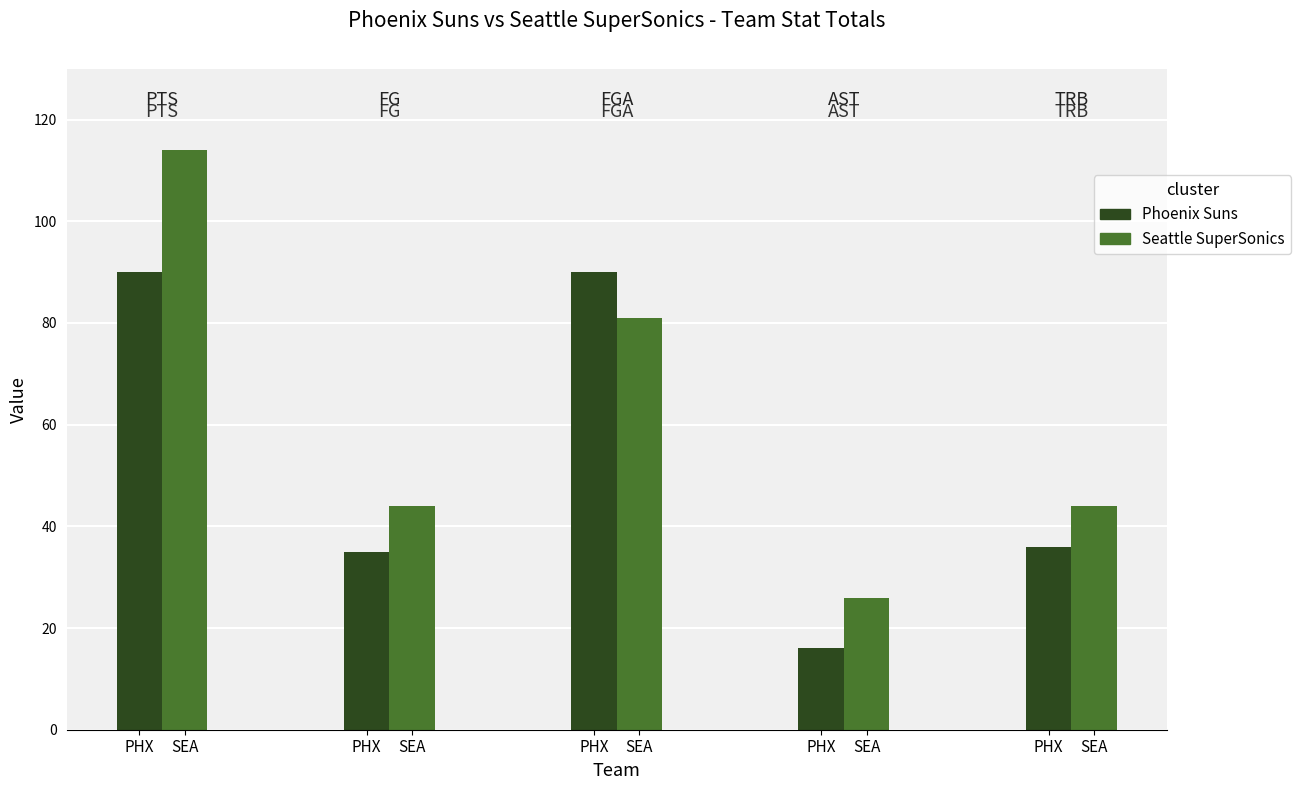

Rank the series by their maximum value, from lowest to highest.

Phoenix Suns, Seattle SuperSonics